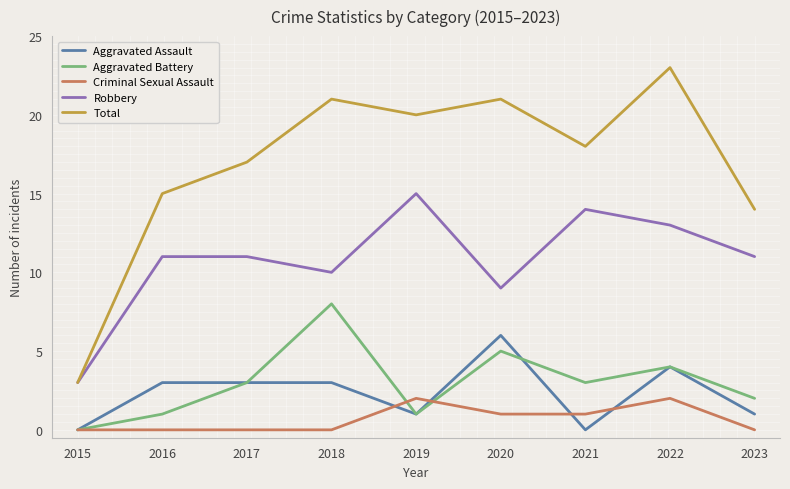

What is the difference between the highest and lowest values at 2021?

18